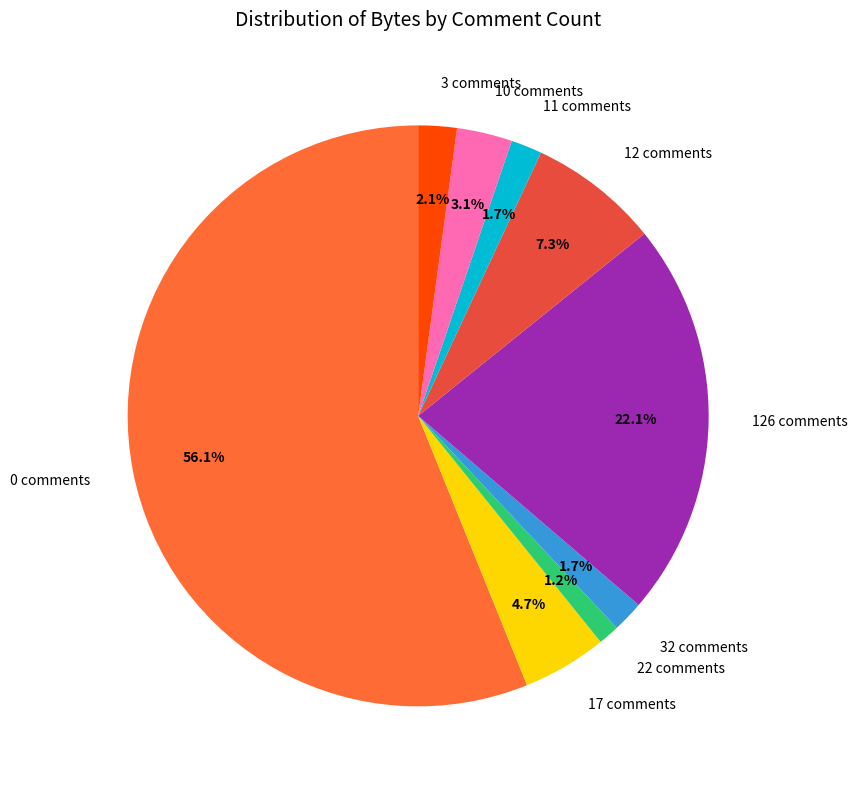

What is the largest slice in the pie chart?

0 comments